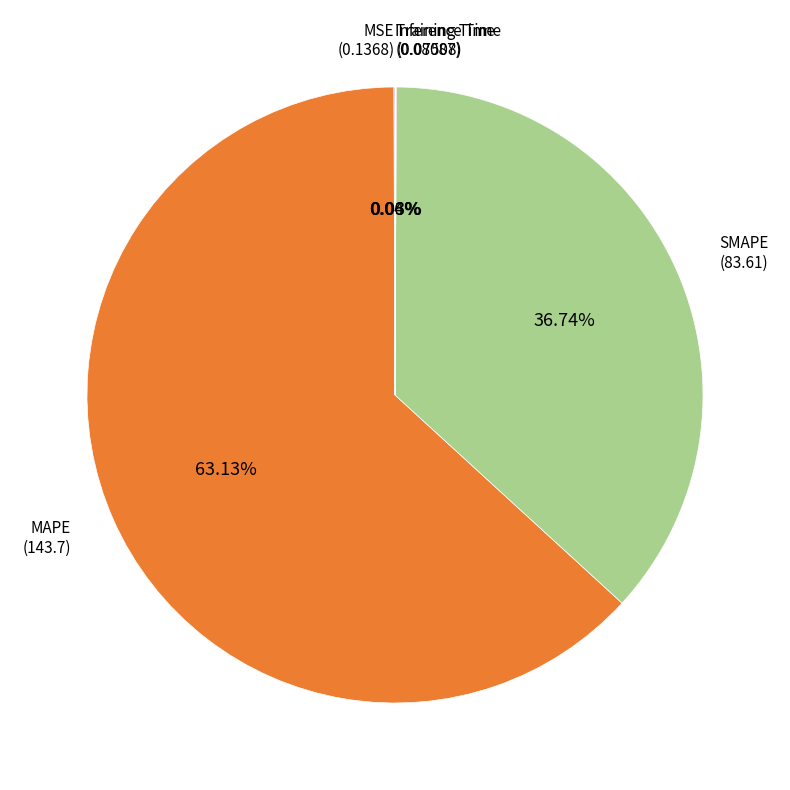

What is the largest slice in the pie chart?

MAPE